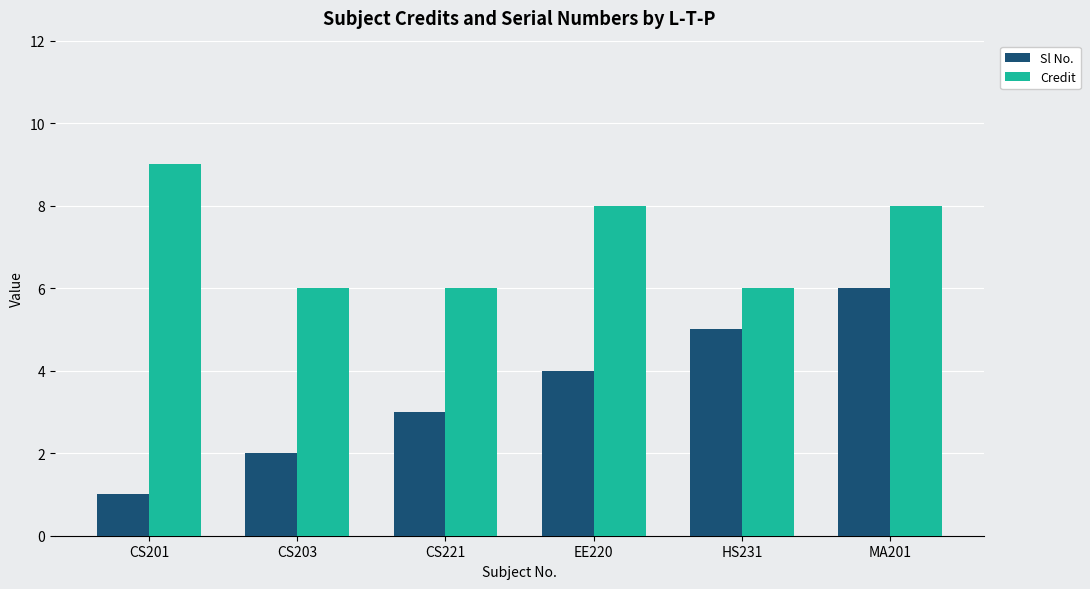

What are all the series names shown in the legend?

Sl No., Credit